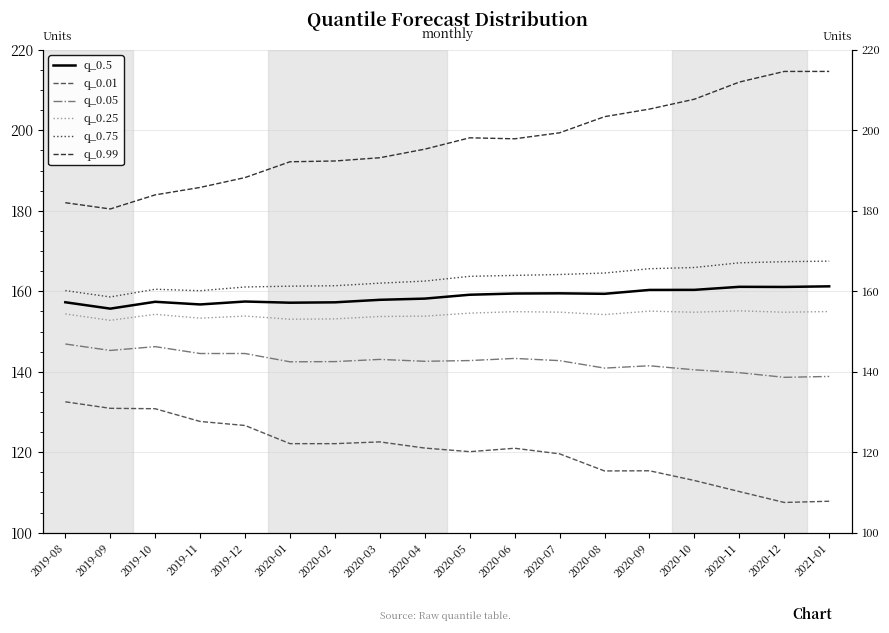

What is the value of the q_0.25 point at the 8th from the left?

153.7